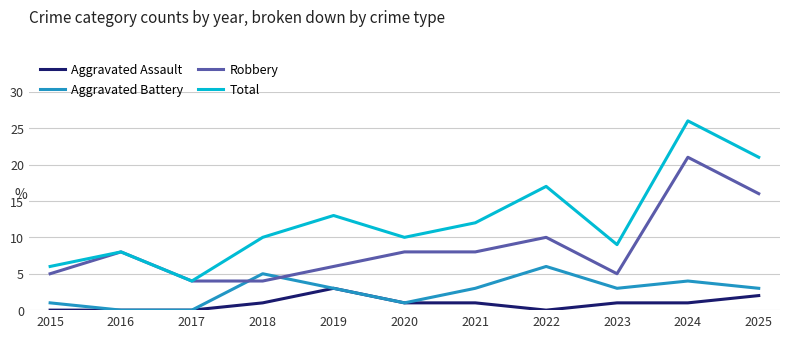

Is this an area chart (filled region under the line)?

No